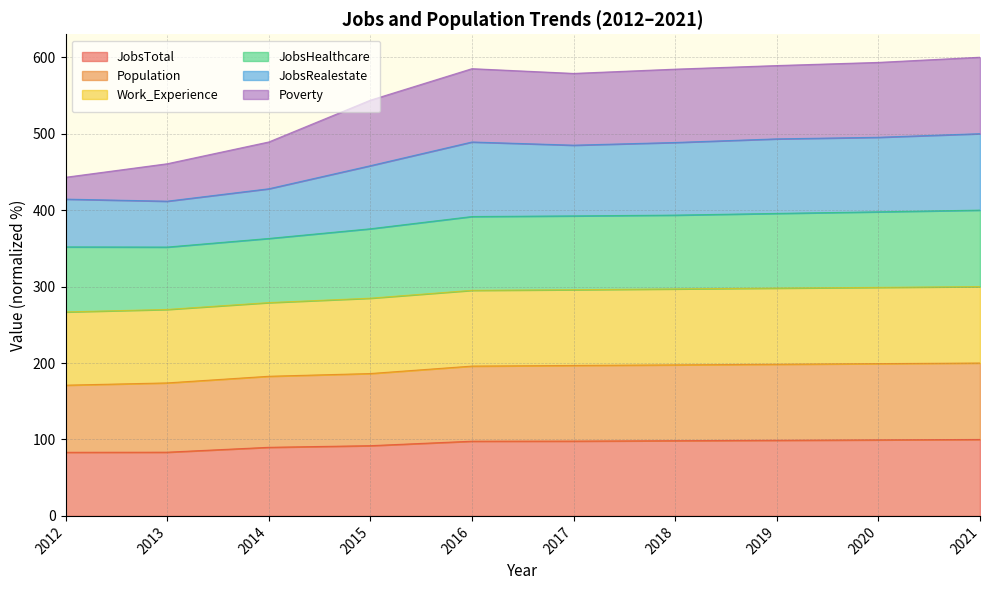

True or false: JobsRealestate and JobsTotal intersect in this chart.

False